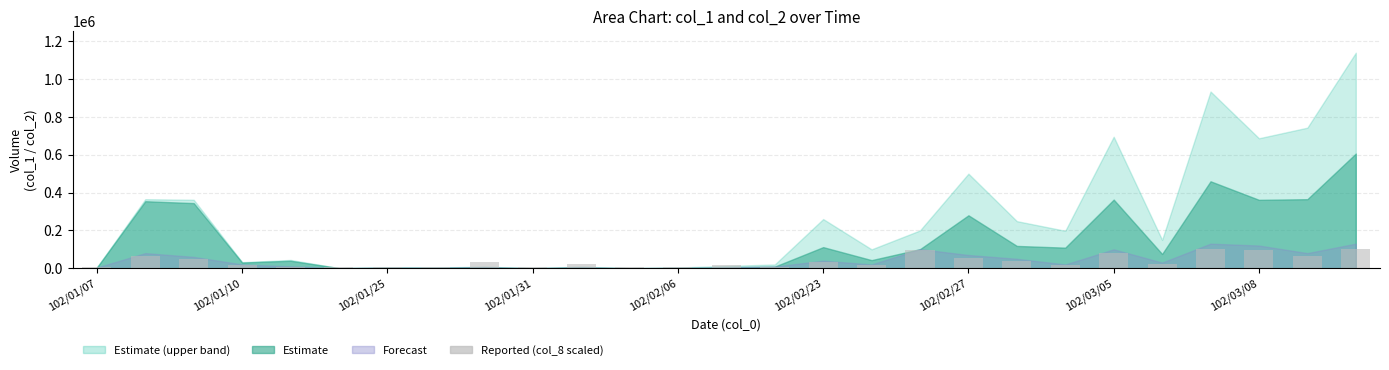

Are the bars horizontal?

No